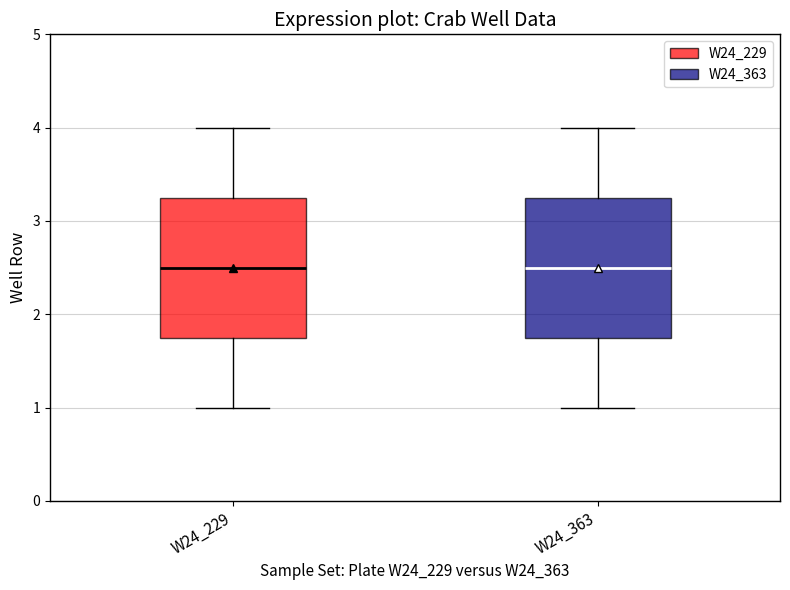

Where does the lower whisker of the box for W24_363 end on the y-axis? The values are not printed on the chart, so give them approximately, as read against the axis.

1.0